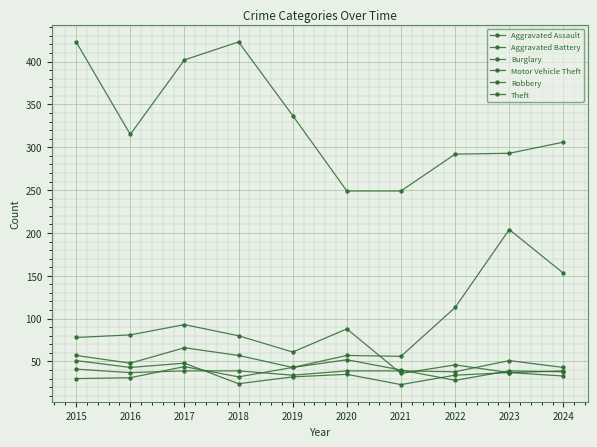

How many lines are shown in the chart?

6